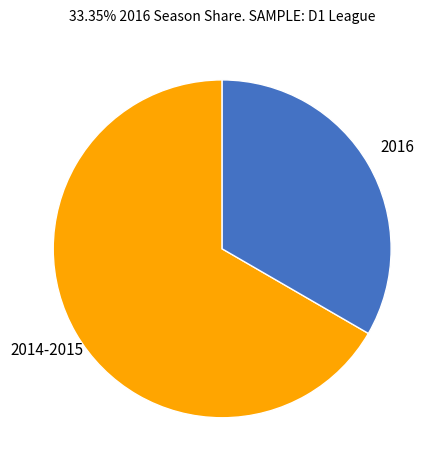

Do 2016 and 2014-2015 together represent more than half of the pie?

Yes